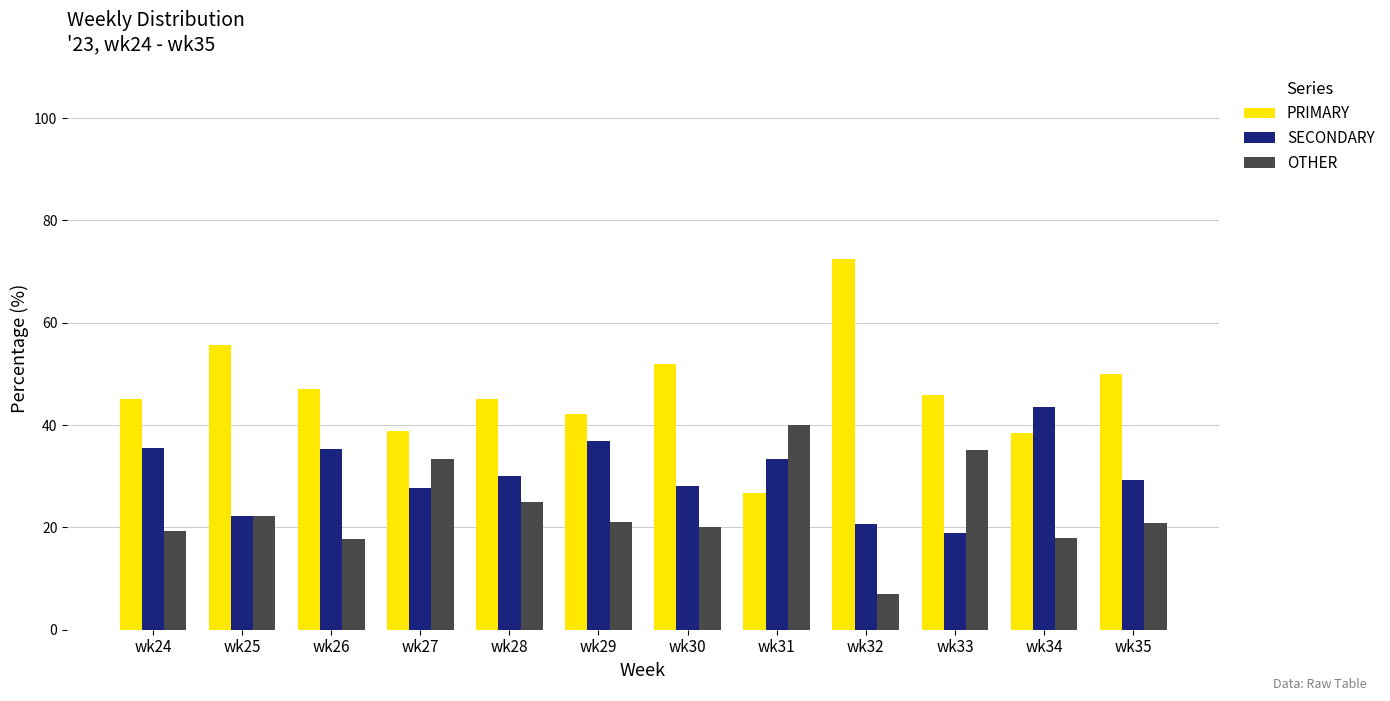

Which series changed the most between wk27 and wk33?

SECONDARY